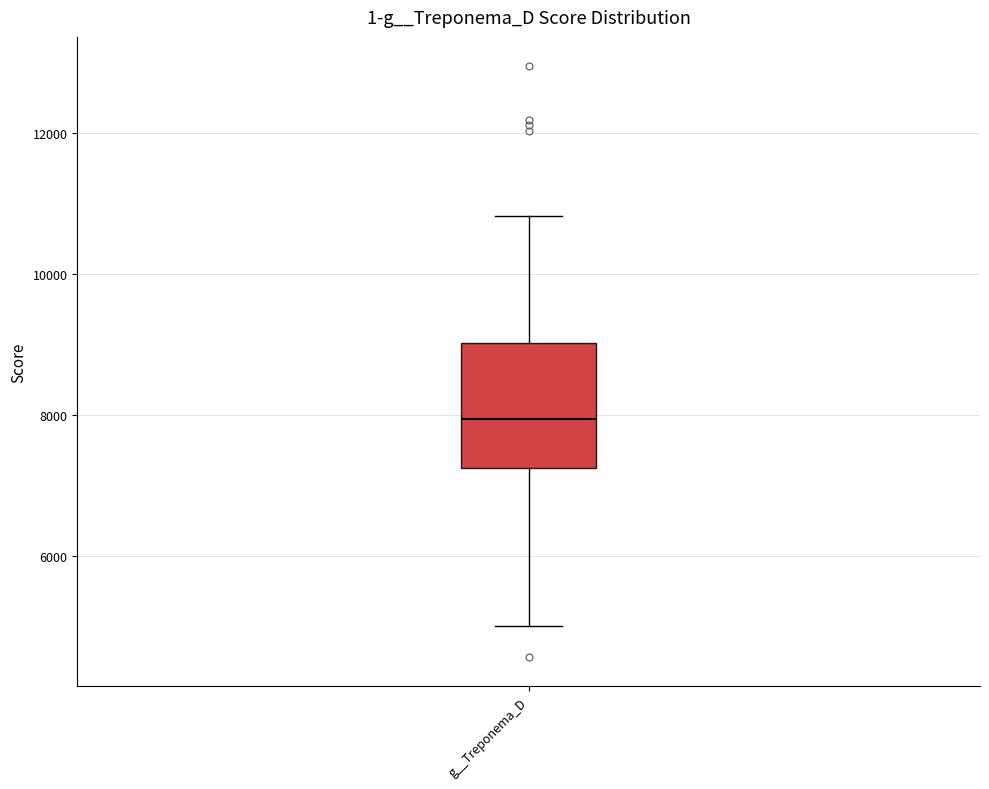

Where does the median line of the box for g__Treponema_D sit on the y-axis? The values are not printed on the chart, so give them approximately, as read against the axis.

8000